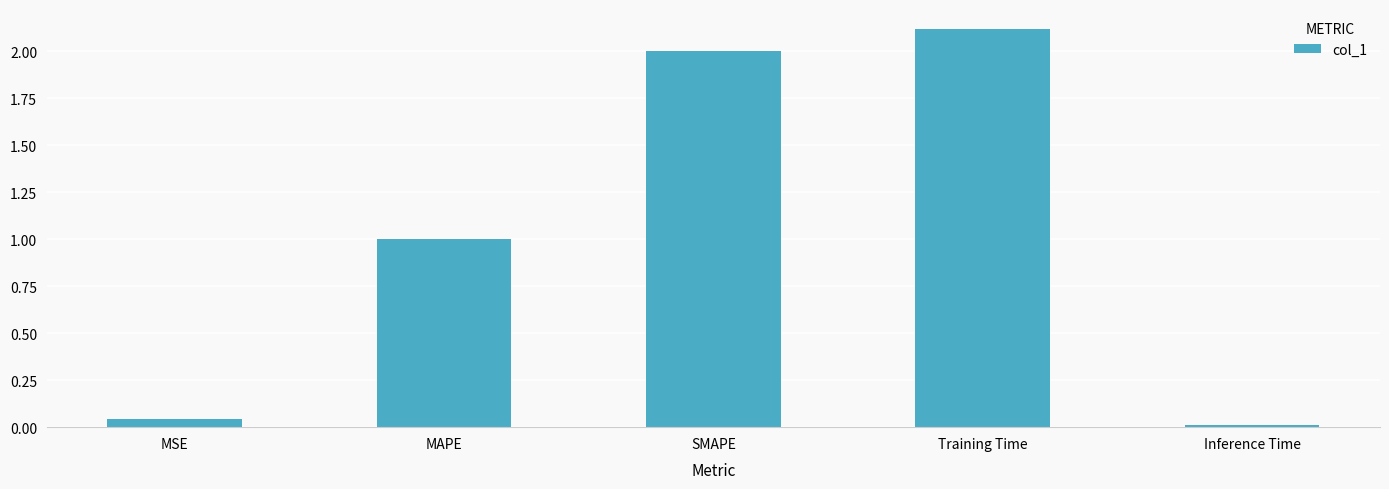

At which label does the data first exceed 1?

MAPE